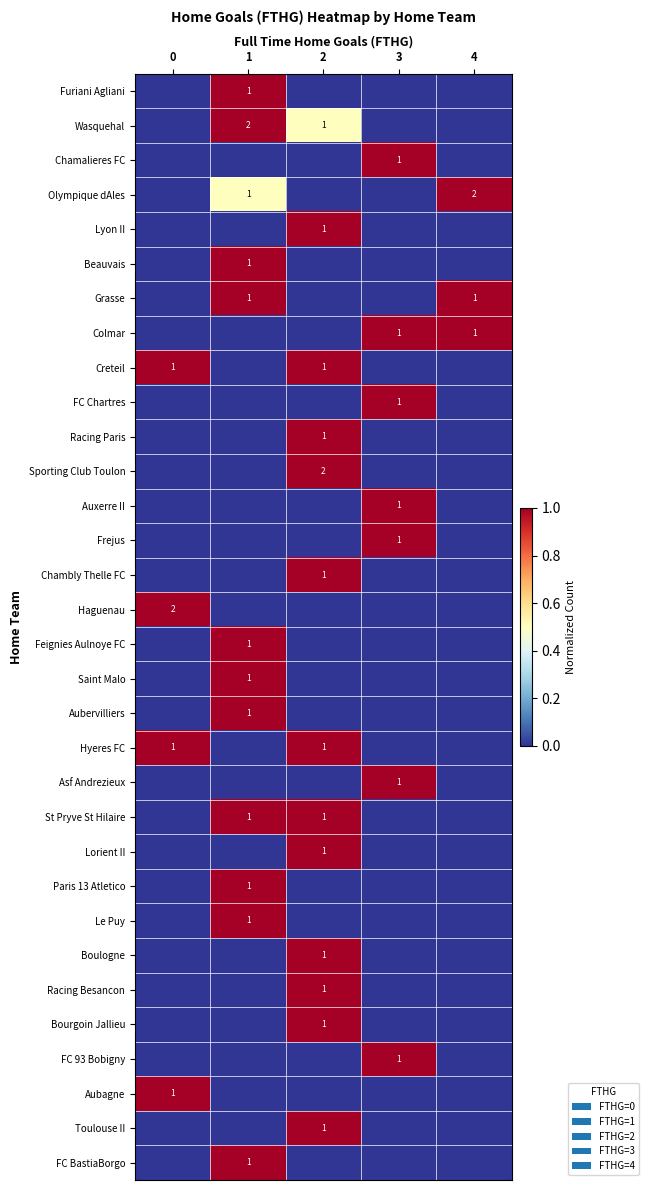

How many categories are shown in the chart?

5